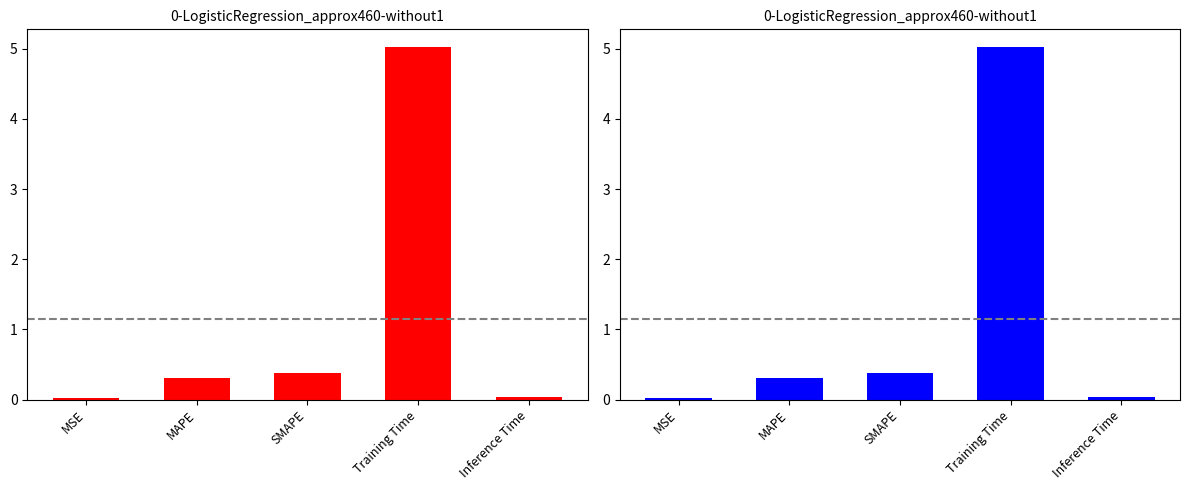

What is the change in value from MSE to SMAPE?

+0.4